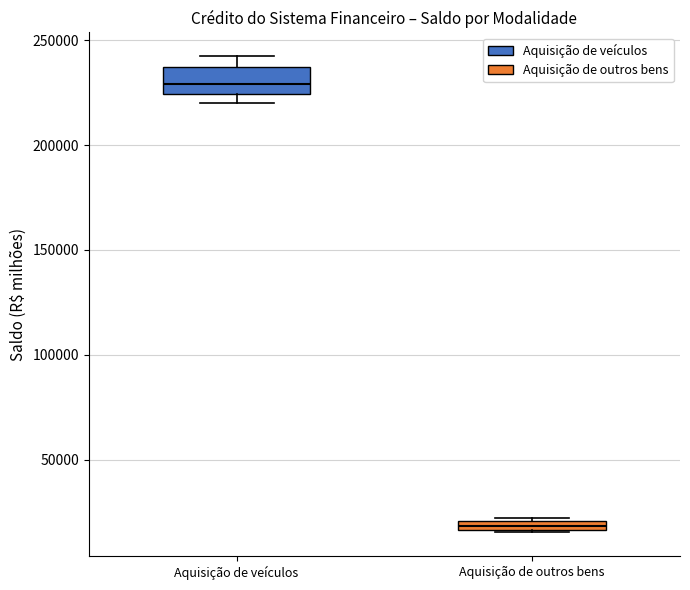

Comparing the boxes themselves (not the whiskers), which one is the tallest?

Aquisição de veículos